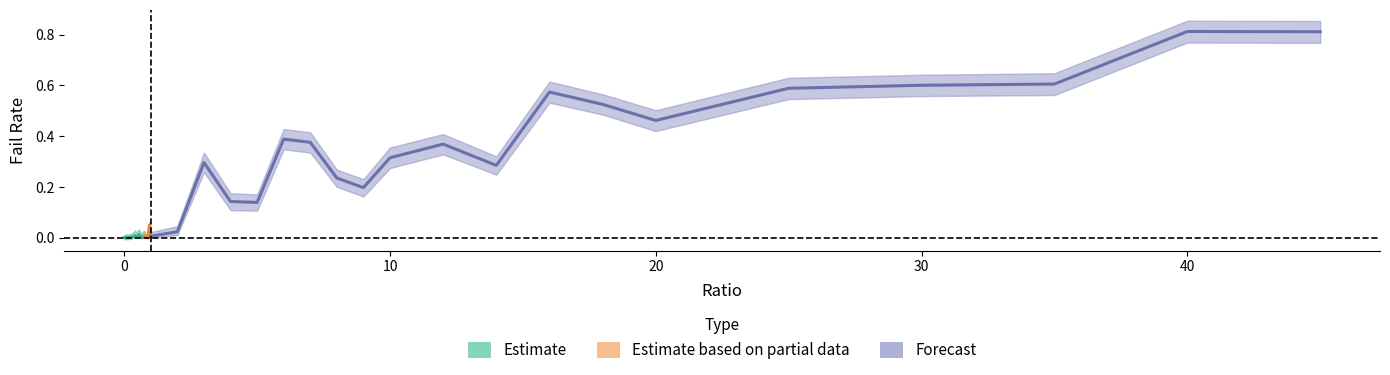

The failRate_lower series shows -0.0 at 0.3. True or false?

True